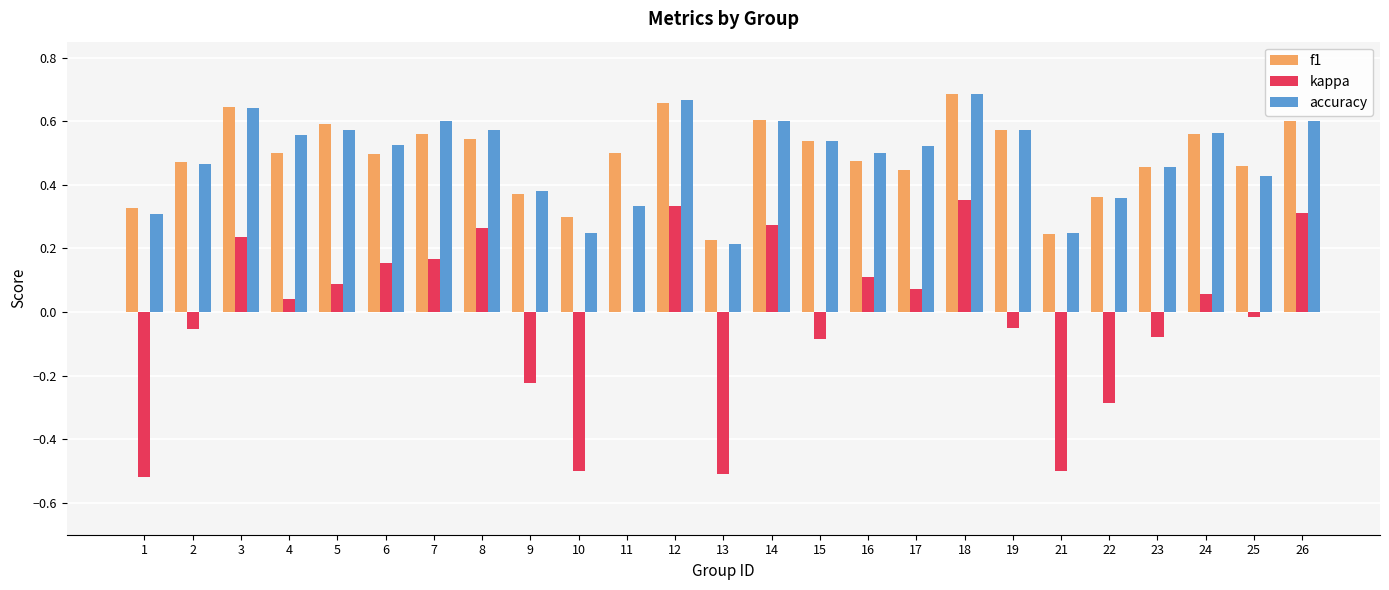

What are all the series names shown in the legend?

f1, kappa, accuracy